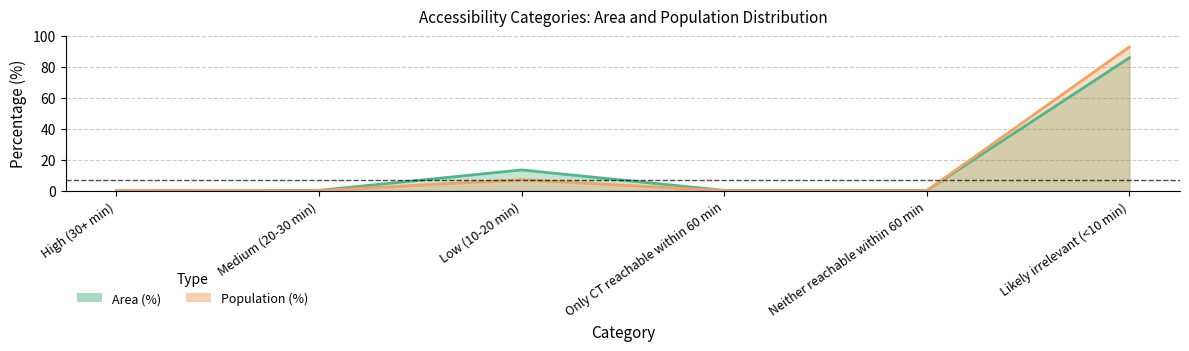

At how many categories does at least one series exceed 77?

1